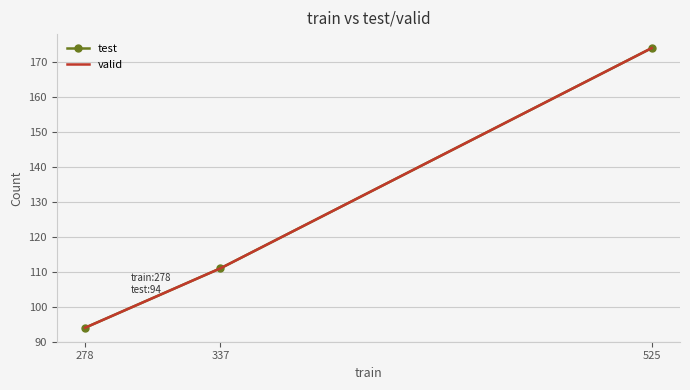

What is the average value of the valid series?

126